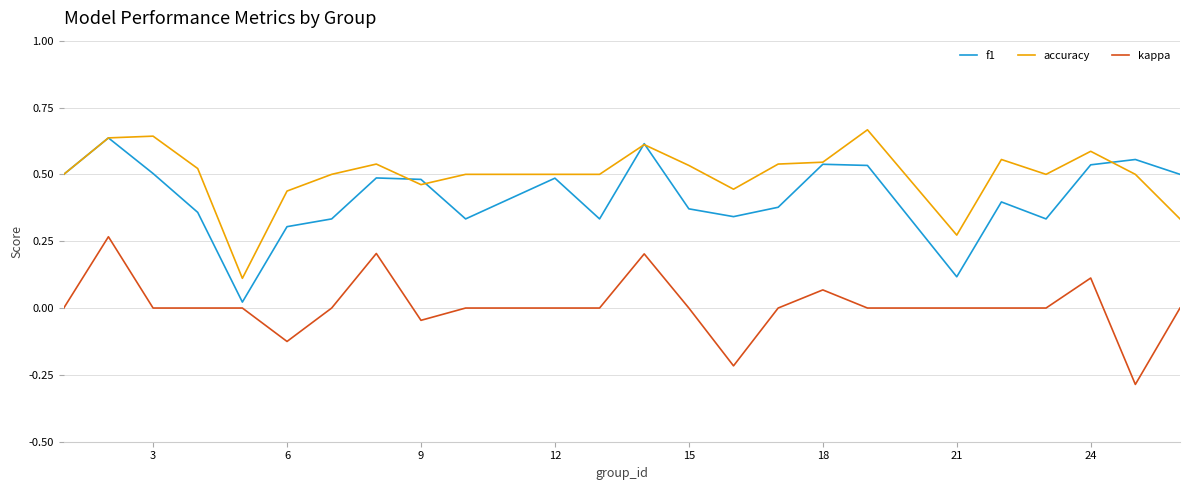

True or false: accuracy and kappa intersect in this chart.

False